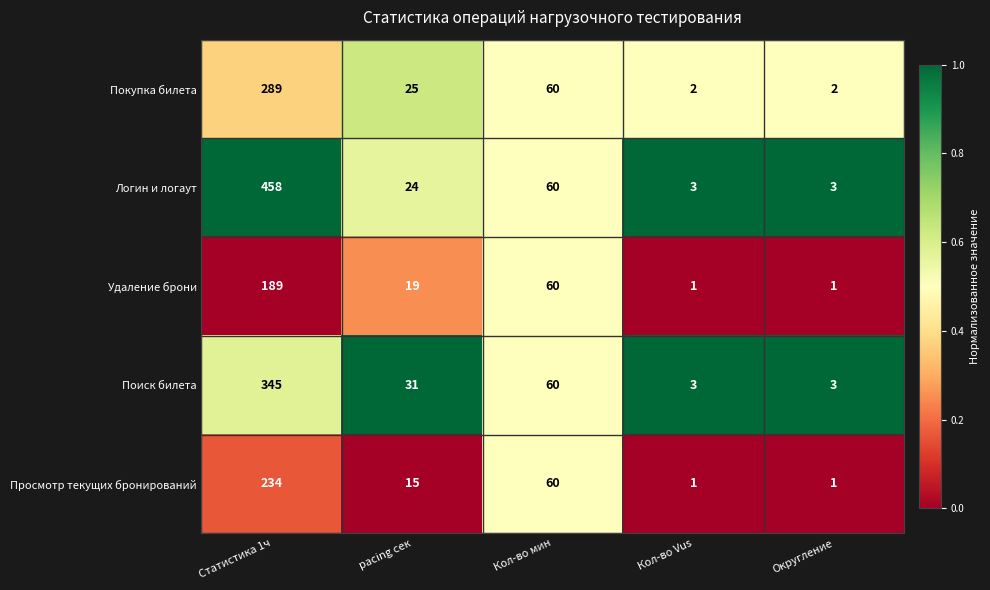

What is the total value across all series at Кол-во мин?

300